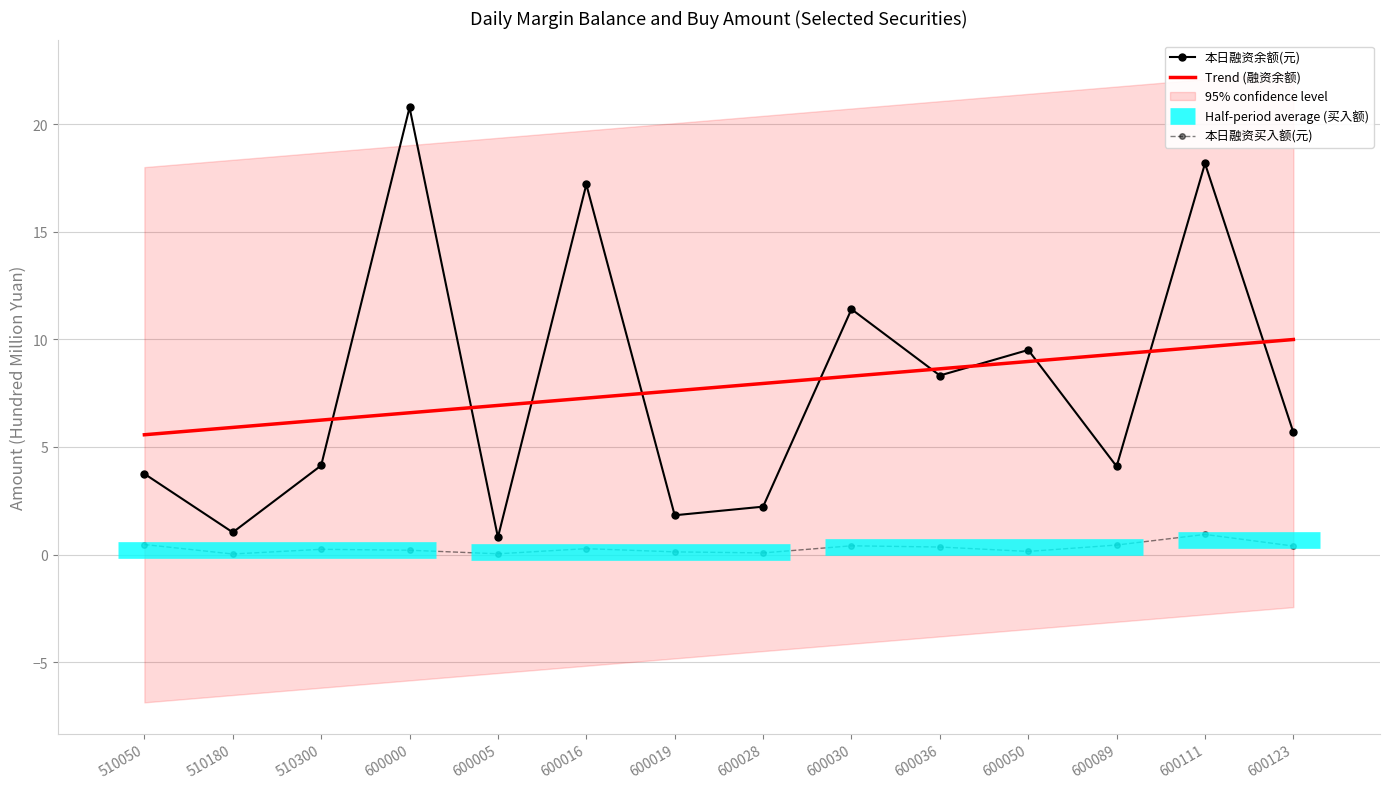

What is the value of the 本日融资余额(元) point at the 1st from the left?

3.8